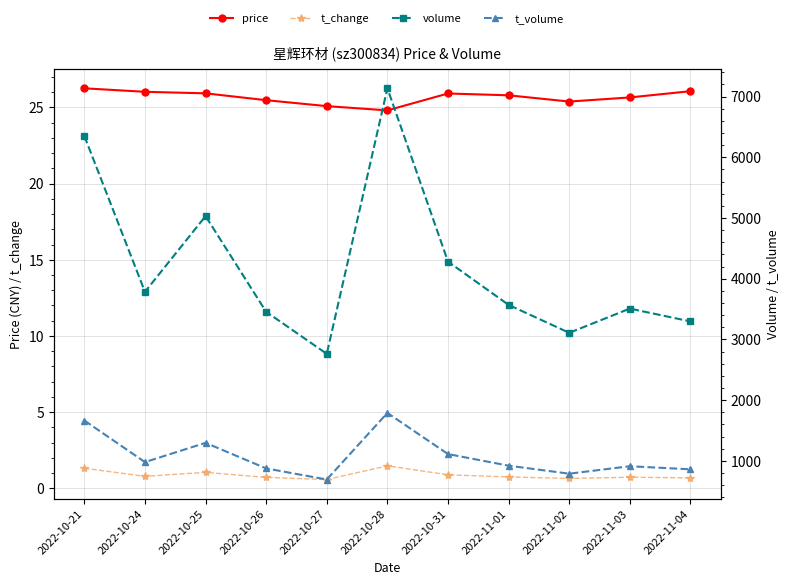

Reading left to right, transcribe all the data shown in this chart.

price: 2022-10-21=26.3	2022-10-24=26.0	2022-10-25=25.9	2022-10-26=25.5	2022-10-27=25.1	2022-10-28=24.8	2022-10-31=25.9	2022-11-01=25.8	2022-11-02=25.4	2022-11-03=25.7	2022-11-04=26.1
t_change: 2022-10-21=1.3	2022-10-24=0.8	2022-10-25=1.0	2022-10-26=0.7	2022-10-27=0.6	2022-10-28=1.5	2022-10-31=0.9	2022-11-01=0.7	2022-11-02=0.6	2022-11-03=0.7	2022-11-04=0.7
volume: 2022-10-21=6349.0	2022-10-24=3783.0	2022-10-25=5030.0	2022-10-26=3454.0	2022-10-27=2762.0	2022-10-28=7135.0	2022-10-31=4281.0	2022-11-01=3568.0	2022-11-02=3108.0	2022-11-03=3507.0	2022-11-04=3296.0
t_volume: 2022-10-21=1664.0	2022-10-24=979.0	2022-10-25=1296.0	2022-10-26=875.0	2022-10-27=692.0	2022-10-28=1789.0	2022-10-31=1111.0	2022-11-01=920.0	2022-11-02=788.0	2022-11-03=911.0	2022-11-04=860.0